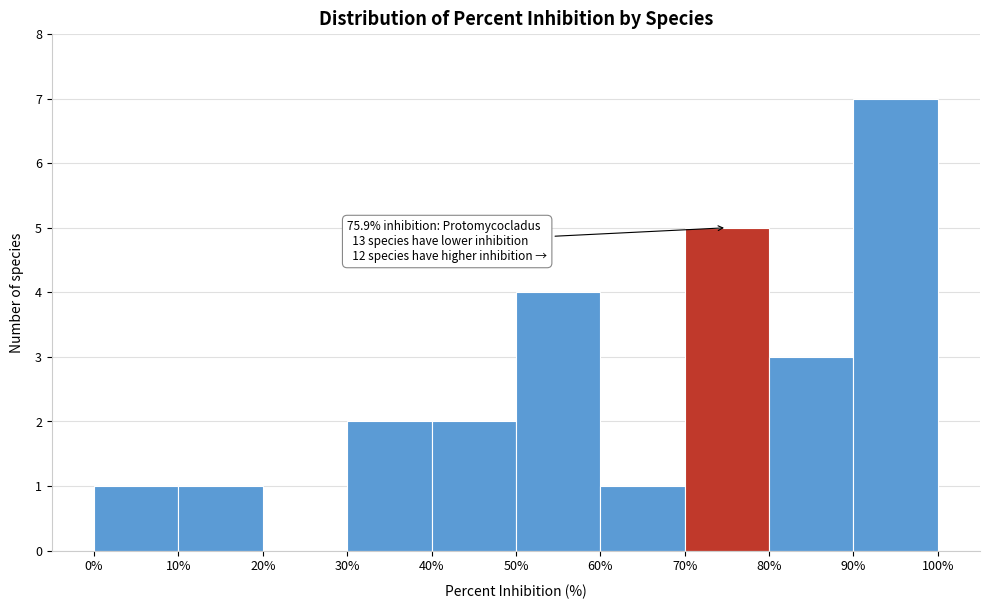

Over which range of the x-axis is the bar tallest?

90% to 100%